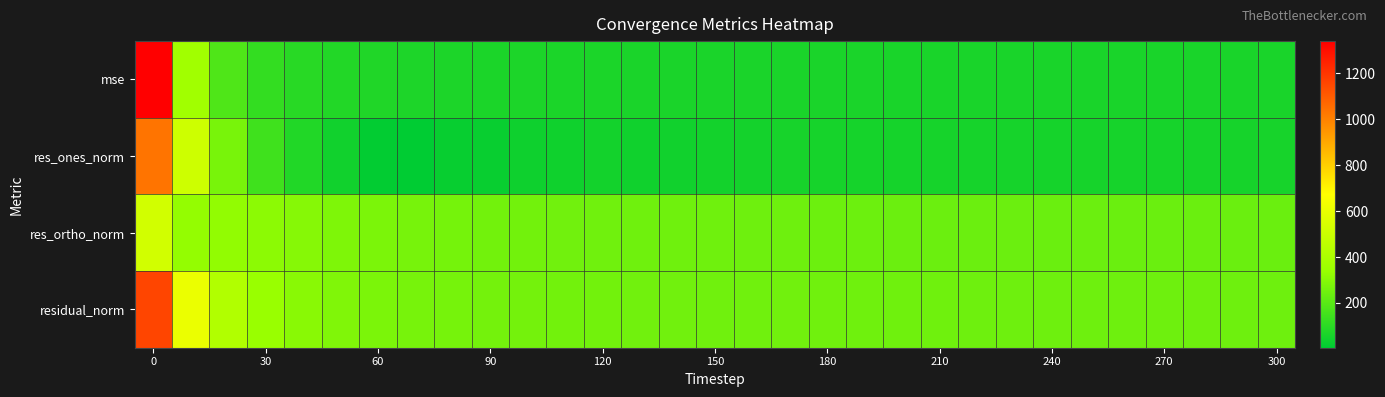

Which series has the widest spread of values?

mse